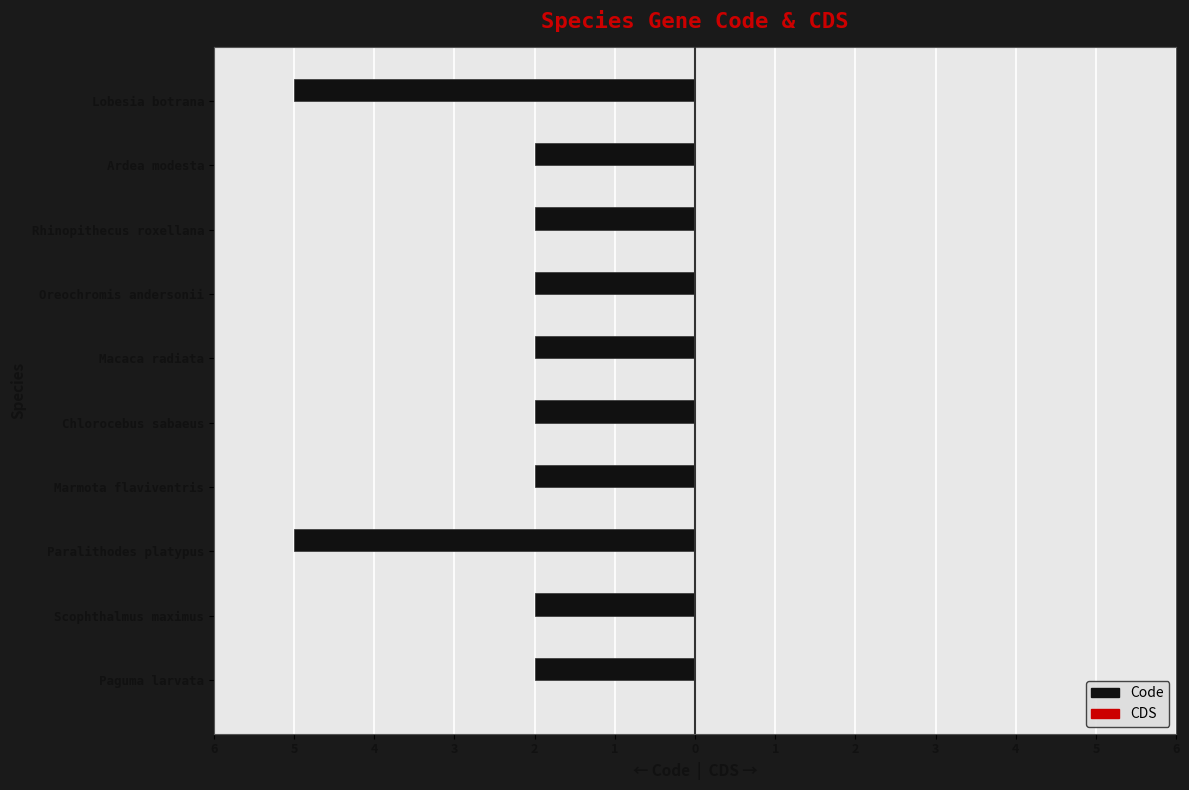

Does the chart contain any negative values?

Yes